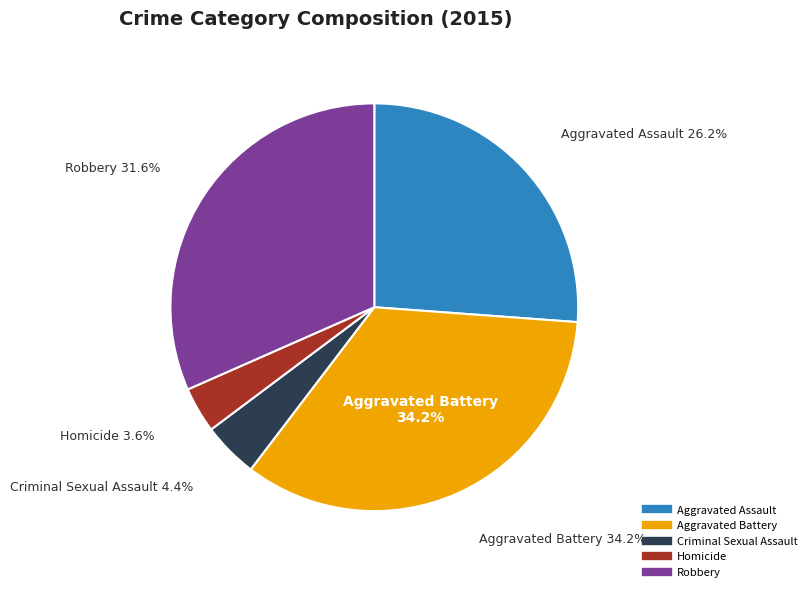

To the nearest percent, what portion does Criminal Sexual Assault represent?

4%